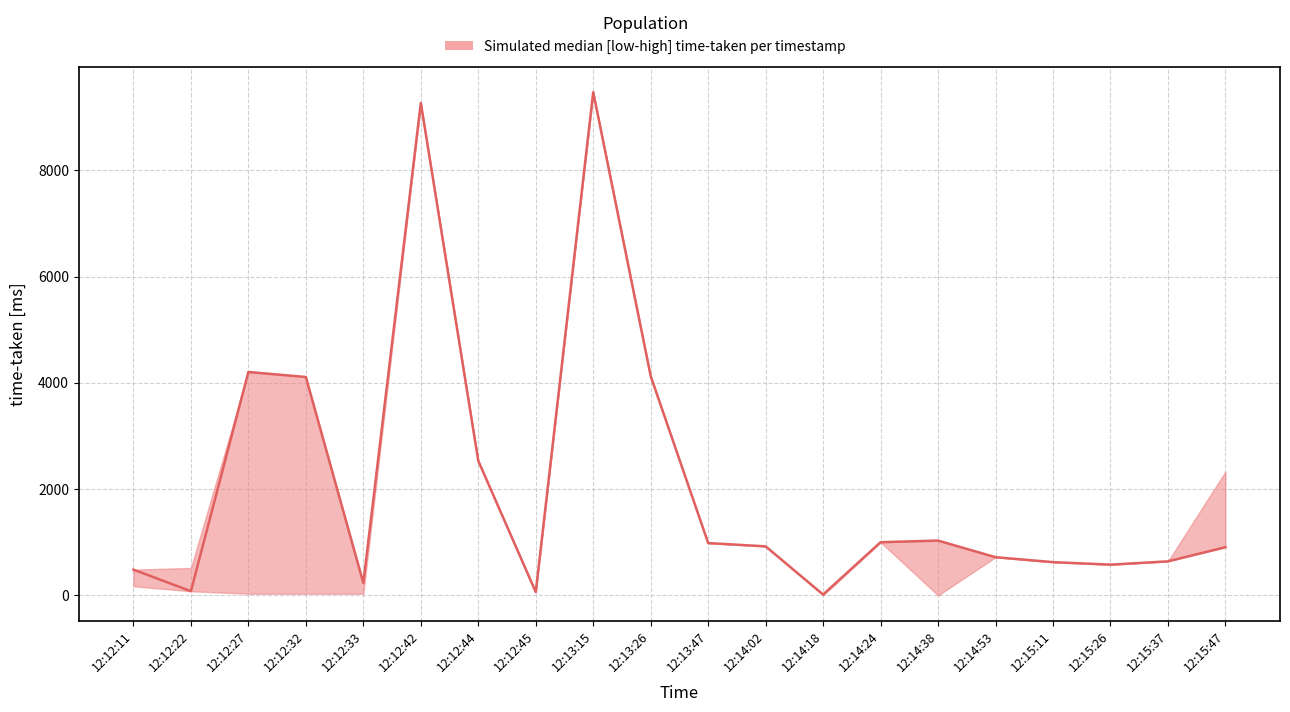

True or false: time-taken and time-taken-low cross at least once.

False